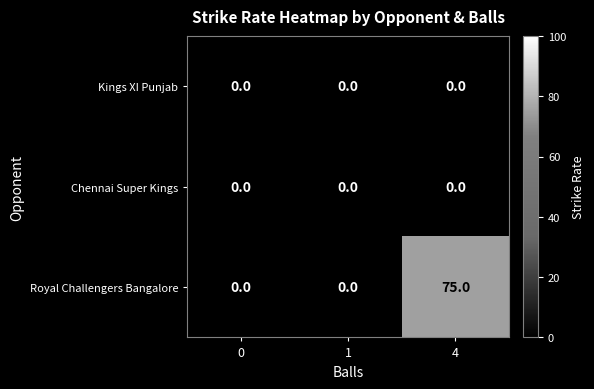

The Royal Challengers Bangalore series shows 0 at 0. True or false?

True